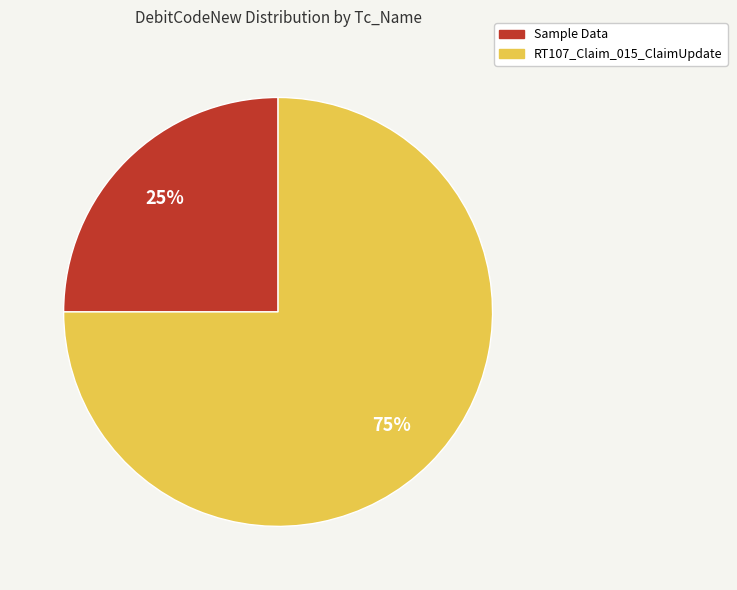

Rank the categories by value from highest to lowest.

RT107_Claim_015_ClaimUpdate, Sample Data